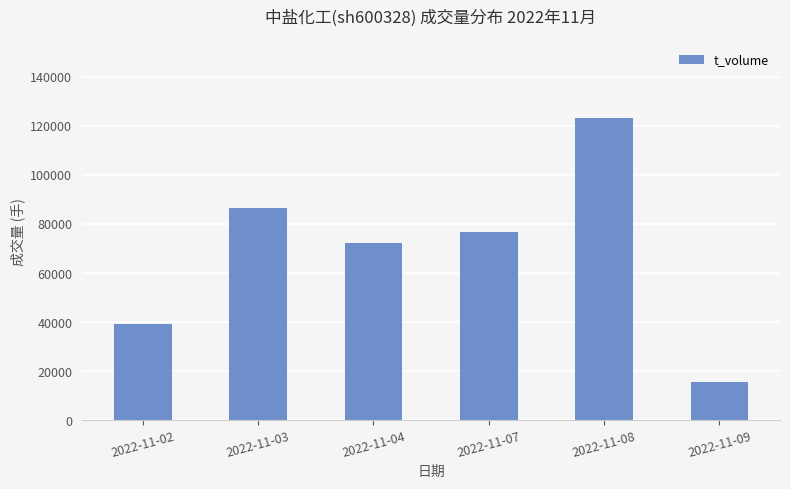

Reading right to left, extract all data points from this chart.

2022-11-09=15550	2022-11-08=123285	2022-11-07=76936	2022-11-04=72435	2022-11-03=86438	2022-11-02=39331